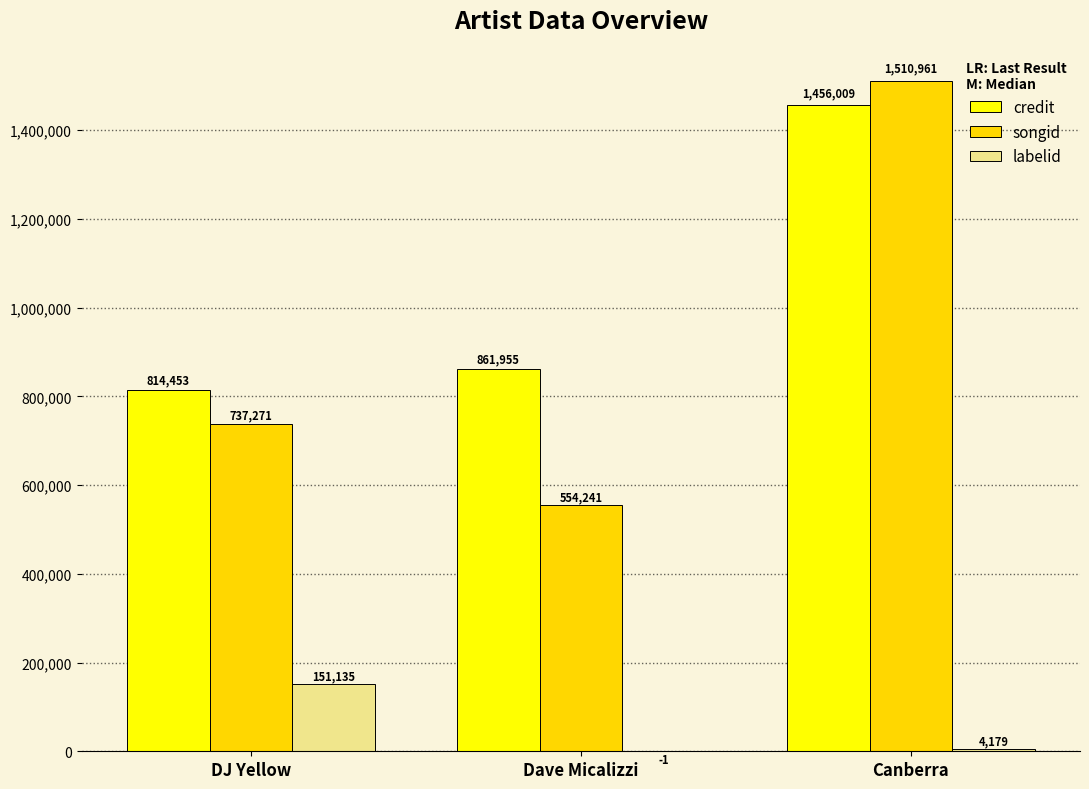

Between DJ Yellow and Canberra, which series saw the biggest shift?

songid